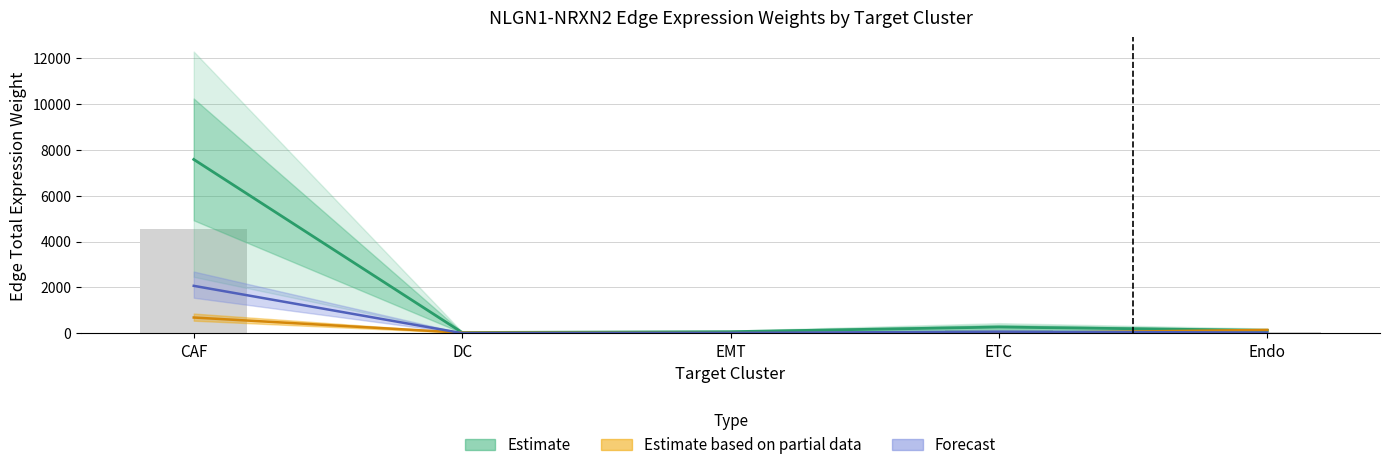

What is the smallest value displayed?

10.7